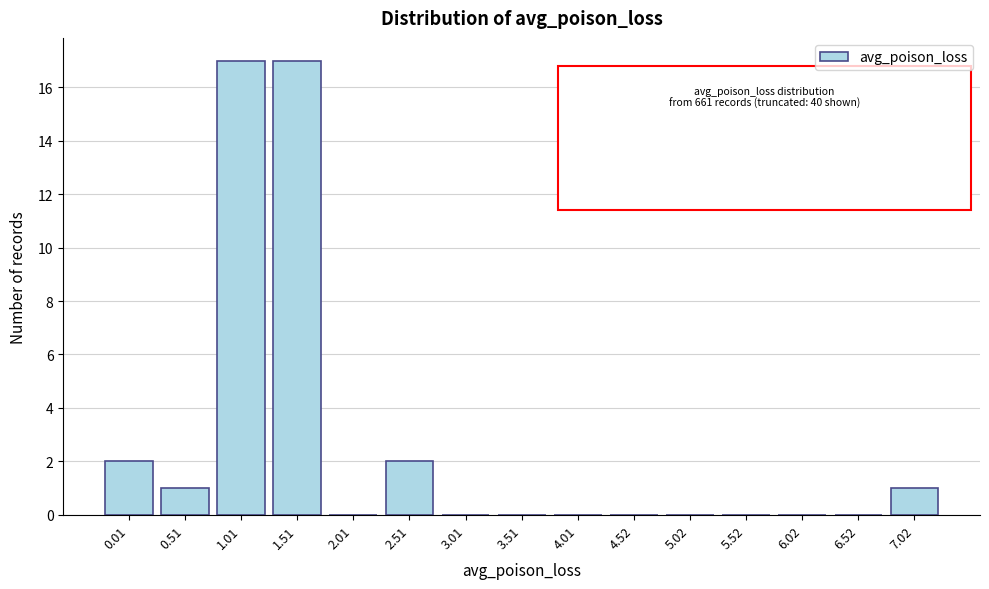

Reading left to right, extract all data points from this chart.

0.01=2	0.51=1	1.01=17	1.51=17	2.01=0	2.51=2	3.01=0	3.51=0	4.01=0	4.52=0	5.02=0	5.52=0	6.02=0	6.52=0	7.02=1